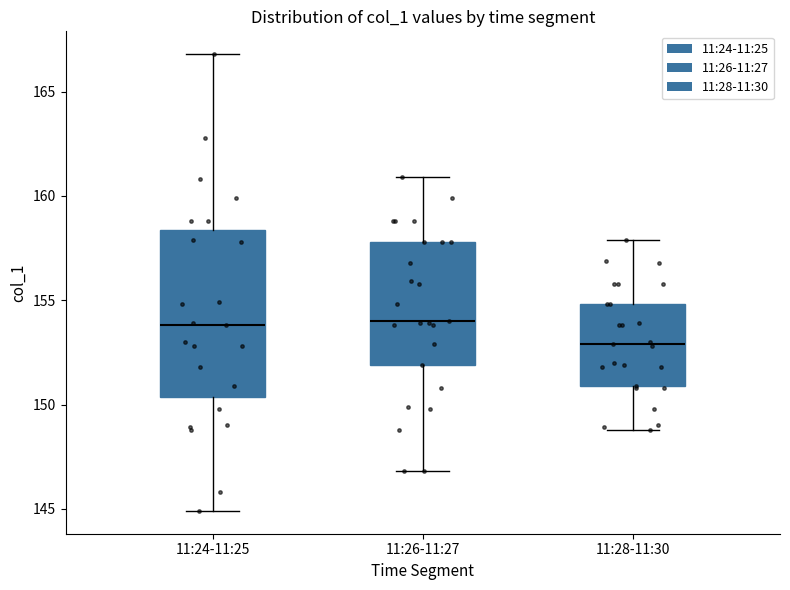

Which box is the tallest, from its lower edge to its upper edge?

11:24-11:25